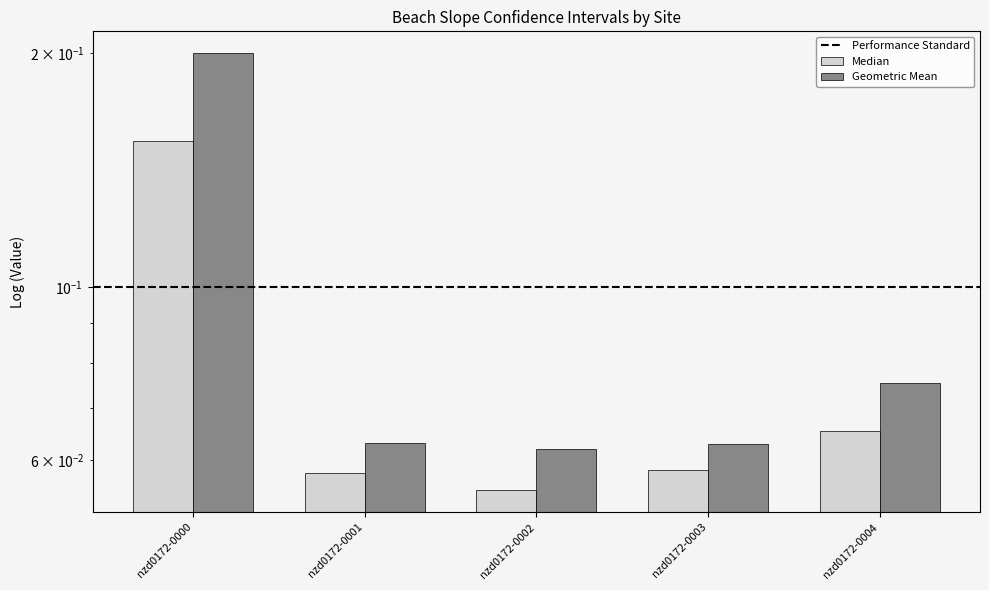

What value does the Geometric Mean series have at nzd0172-0003?

0.1